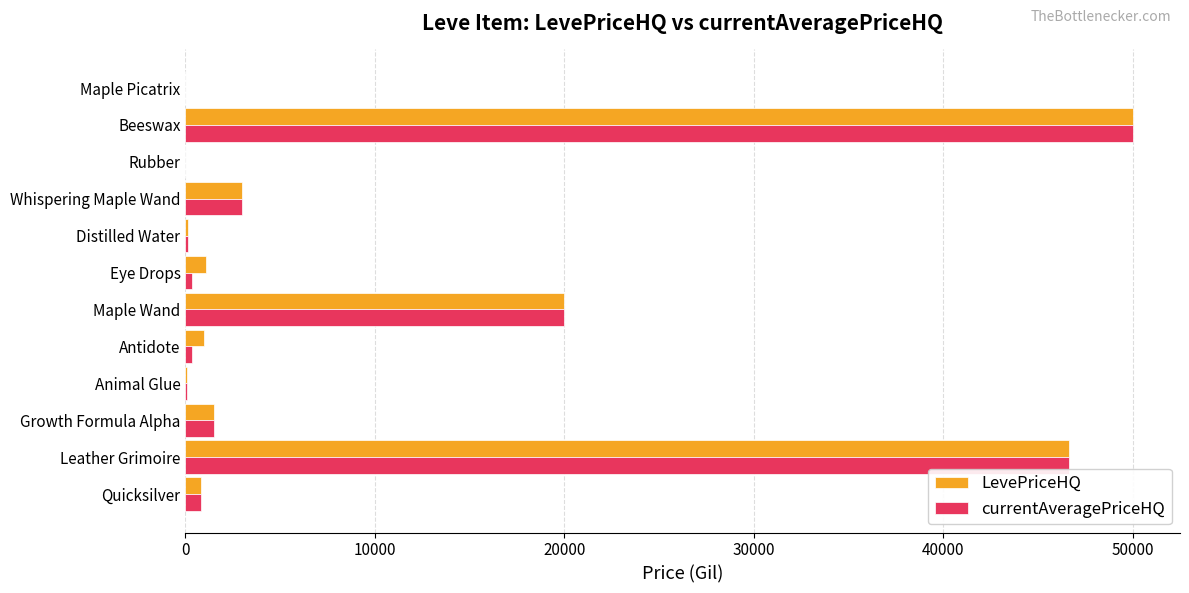

What are all the series names shown in the legend?

LevePriceHQ, currentAveragePriceHQ